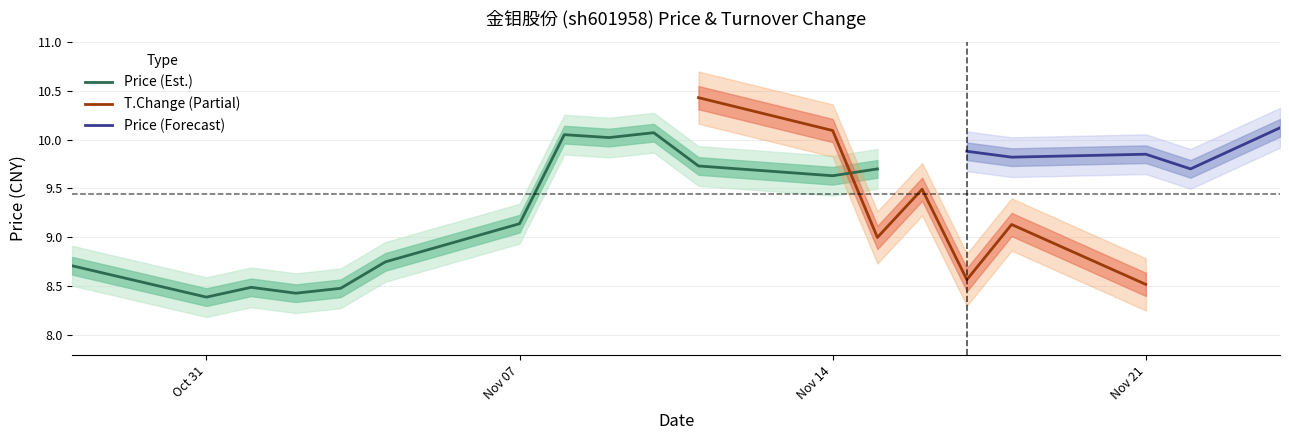

What is the lowest value of the Price (Est.) series?

8.4